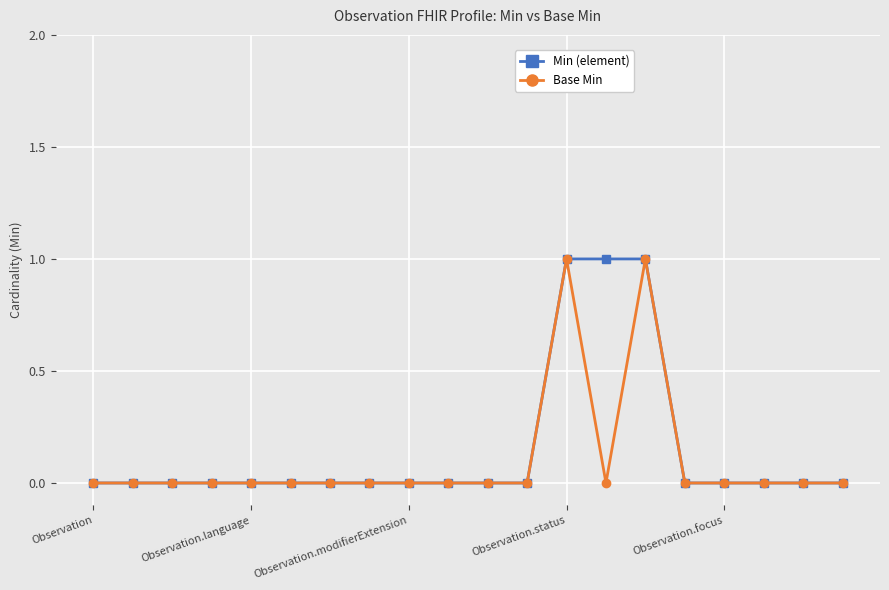

What is the value of the Min (element) point at the 14th from the left?

1